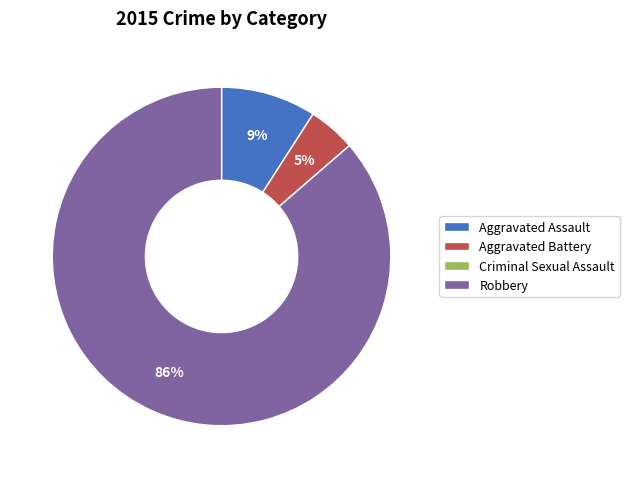

To the nearest percent, what is the difference between the Robbery and Aggravated Assault slice percentages?

77%